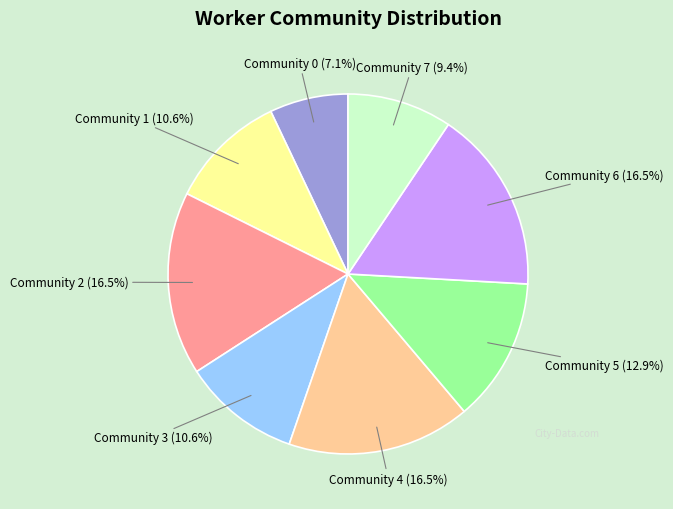

How much of the chart is everything except Community 1?

89.4%